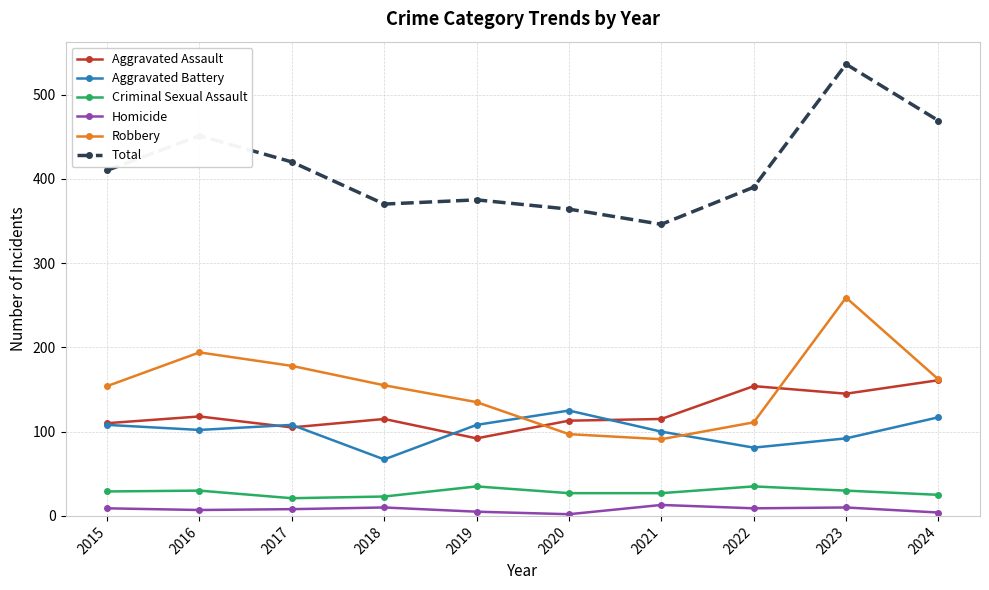

True or false: Robbery and Criminal Sexual Assault cross at least once.

False